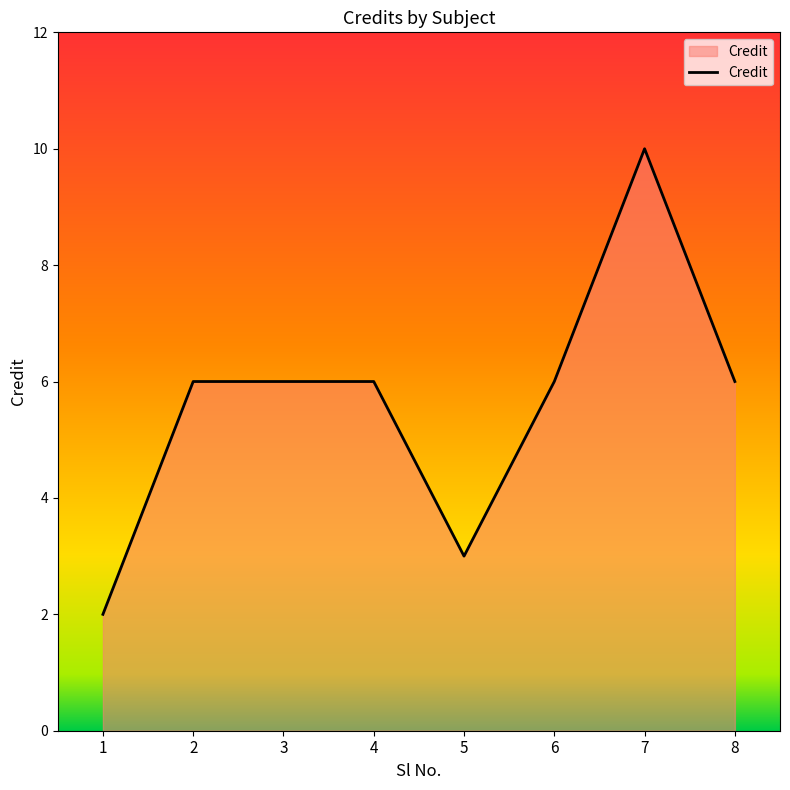

What is the ratio of the value at 2 to the value at 4?

1.0